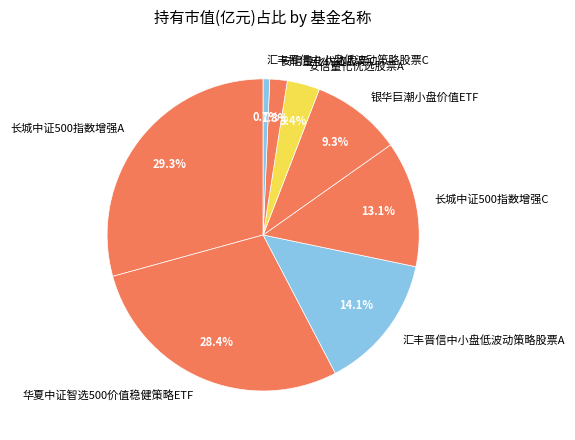

True or false: 长城中证500指数增强A accounts for 40% of the total.

False